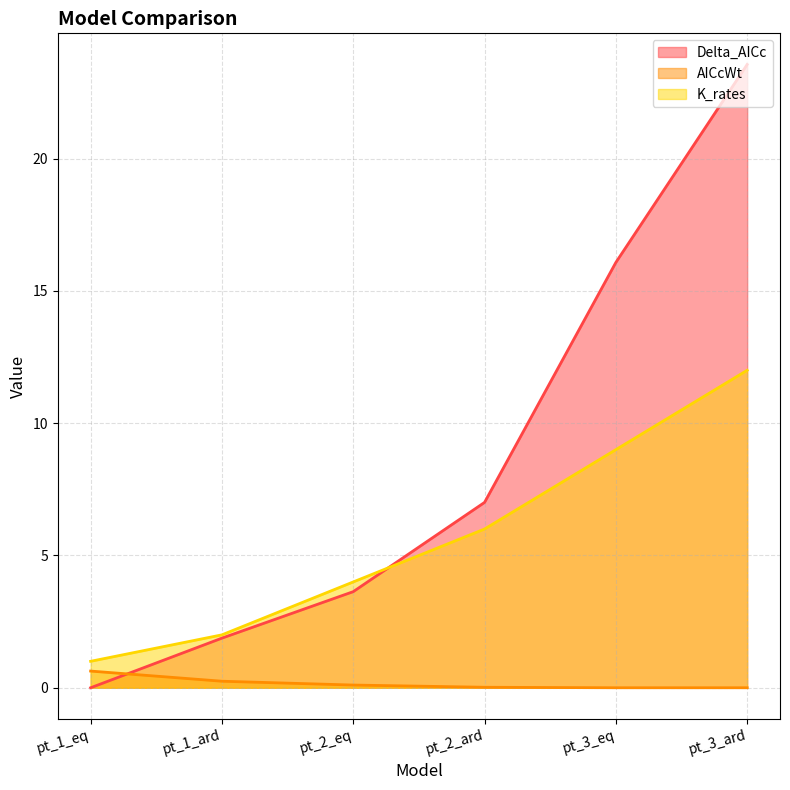

The AICcWt series shows 0.2 at pt_1_ard. True or false?

True